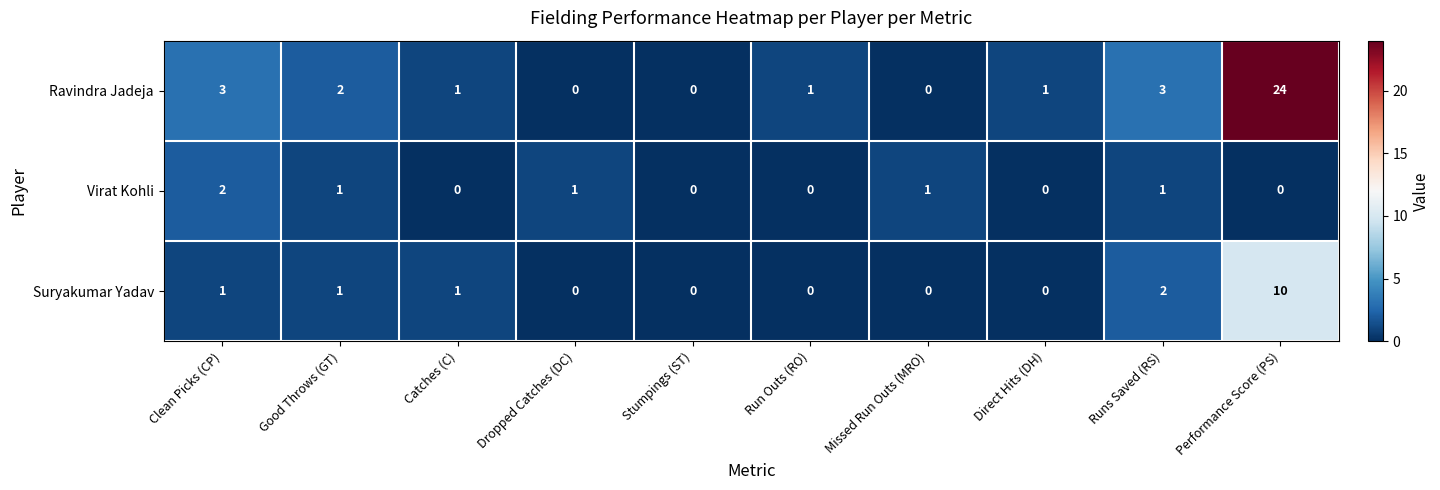

How many data points does each series have?

10